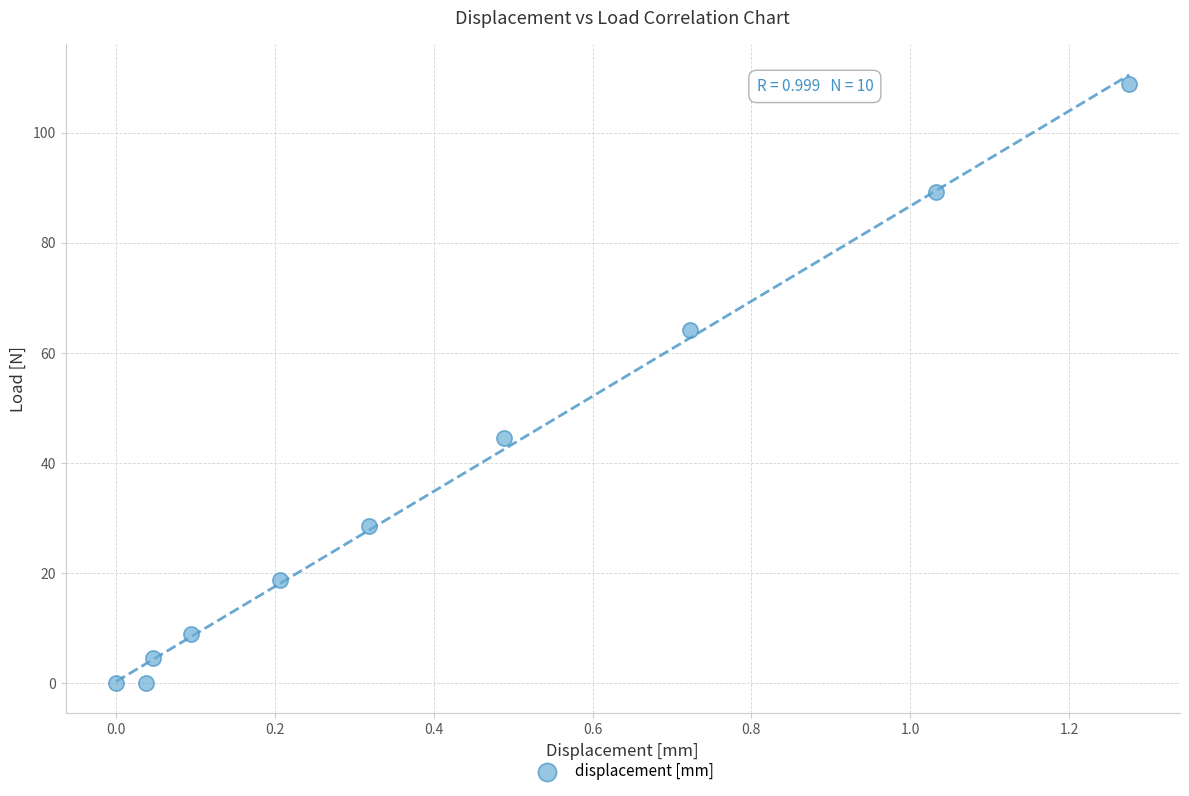

What is the range of X values (max minus min)?

1.3